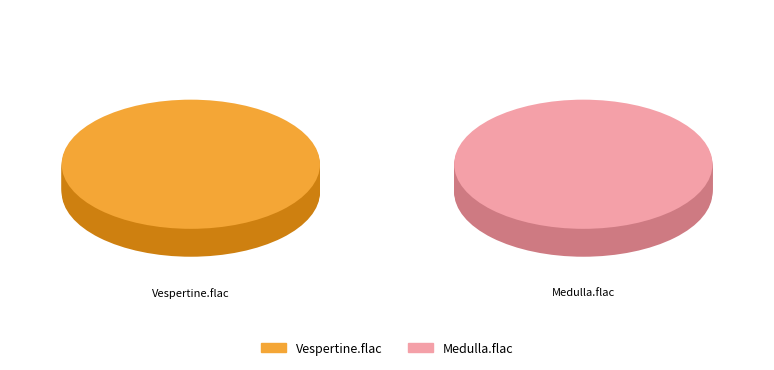

What is the ratio of the value at Medulla.flac to the value at Vespertine.flac?

0.9